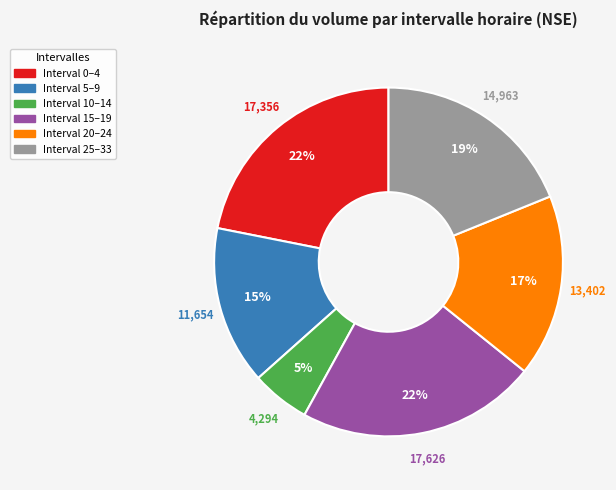

How many segments does this pie chart have?

6